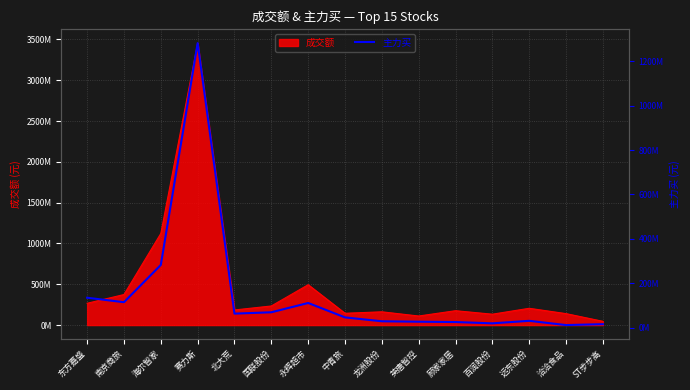

What is the label of the 3rd point from the left?

海尔智家